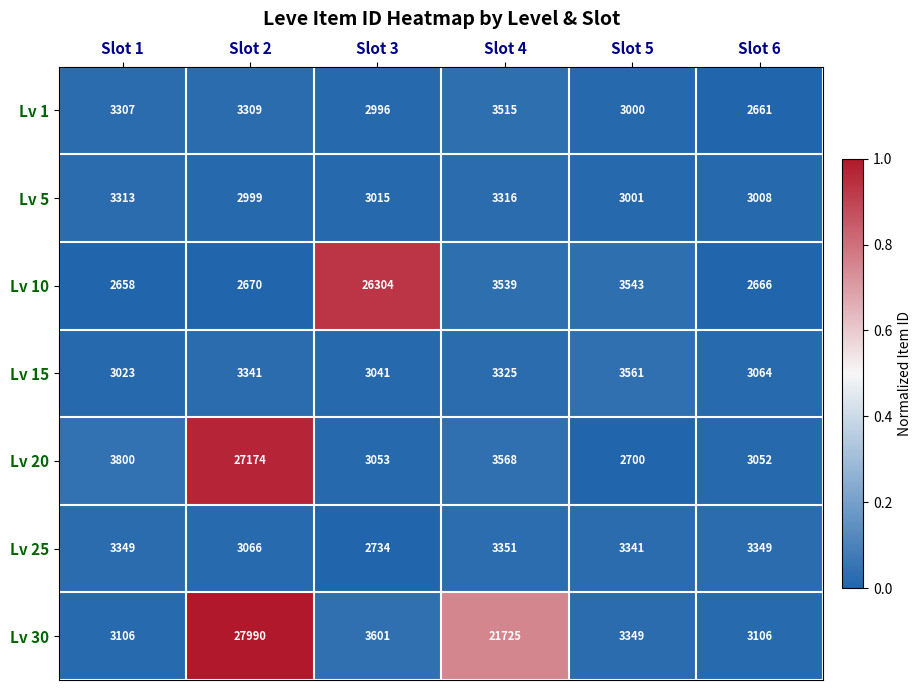

Which series has the largest range (max minus min)?

Lv 30